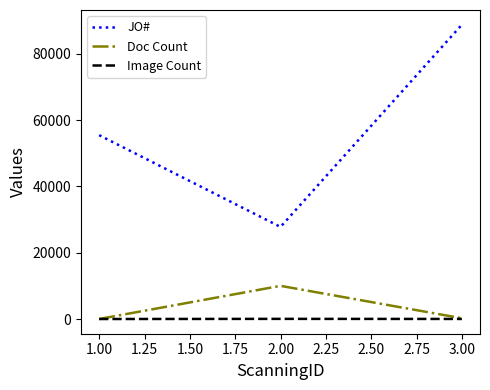

List the series in order of their peak value, lowest first.

Image Count, Doc Count, JO#